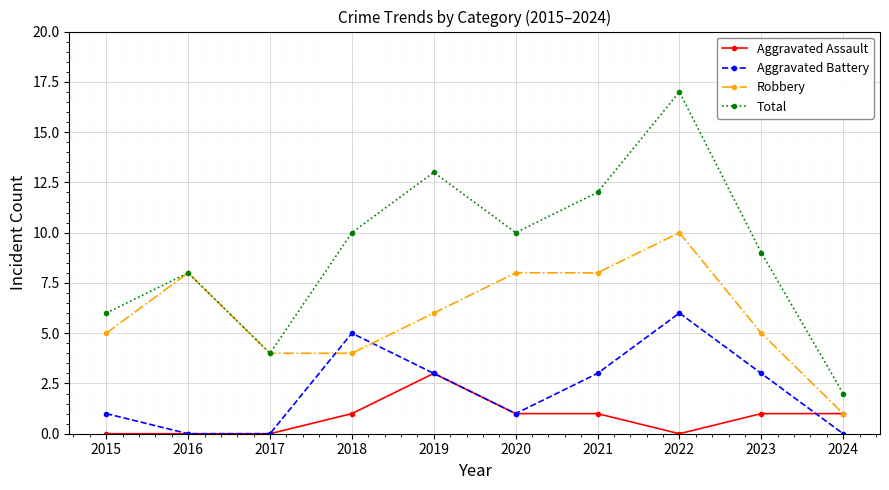

Which category has the highest value across all series?

2022